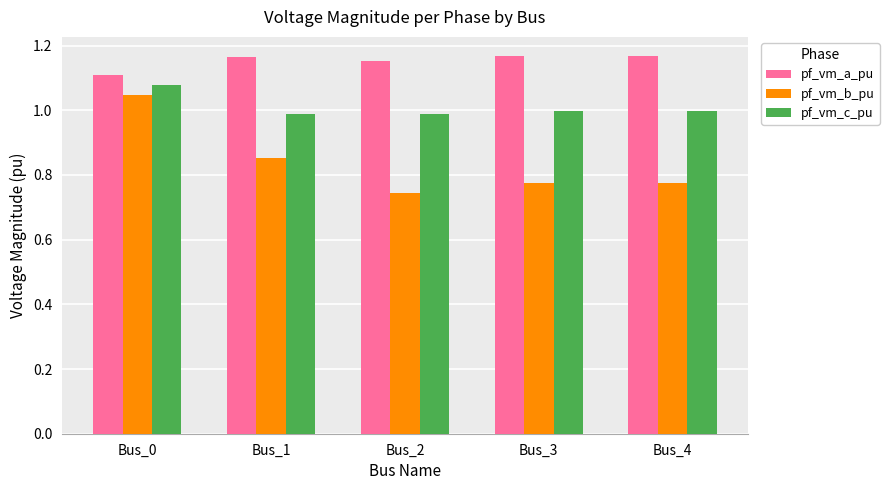

Where is pf_vm_a_pu nearest to the value 1?

Bus_0